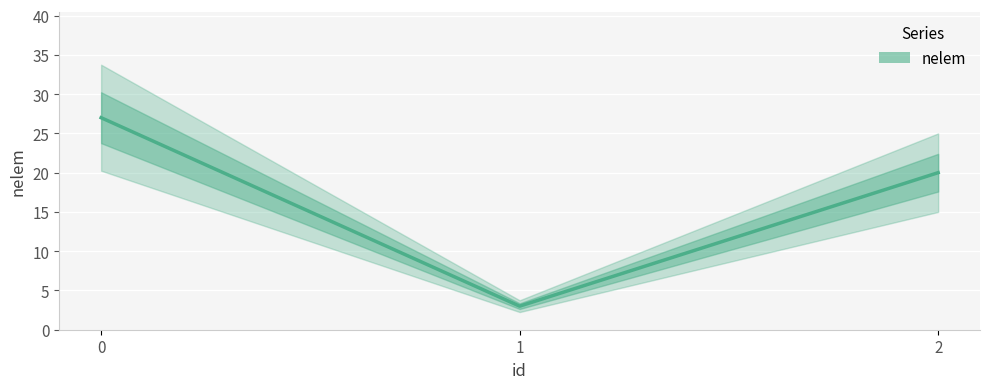

What is the change in value from 0 to 2?

-7